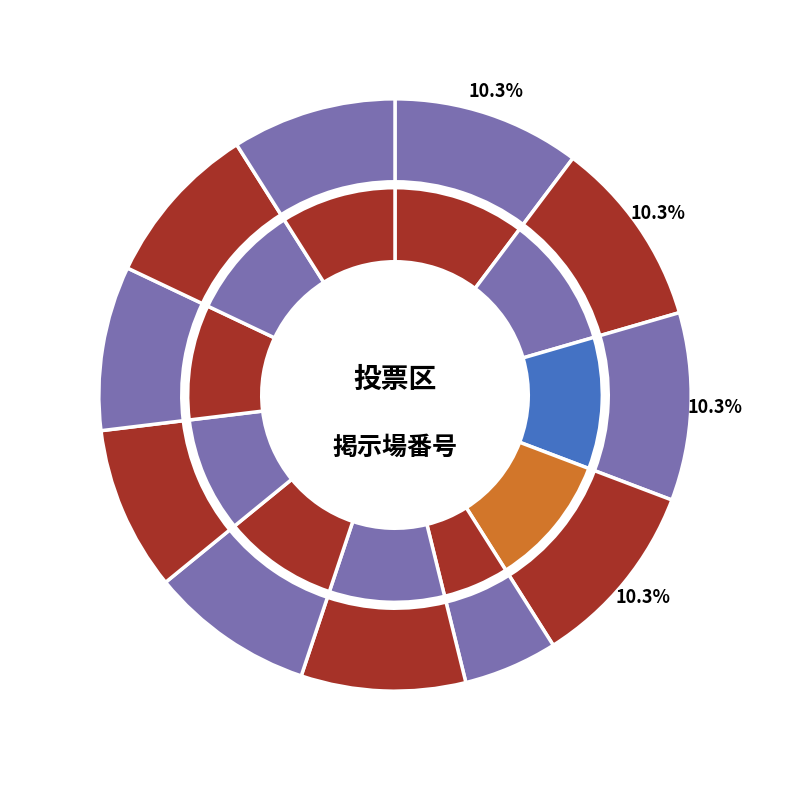

Combined, what portion of the pie is 9 and 2?

13.6%